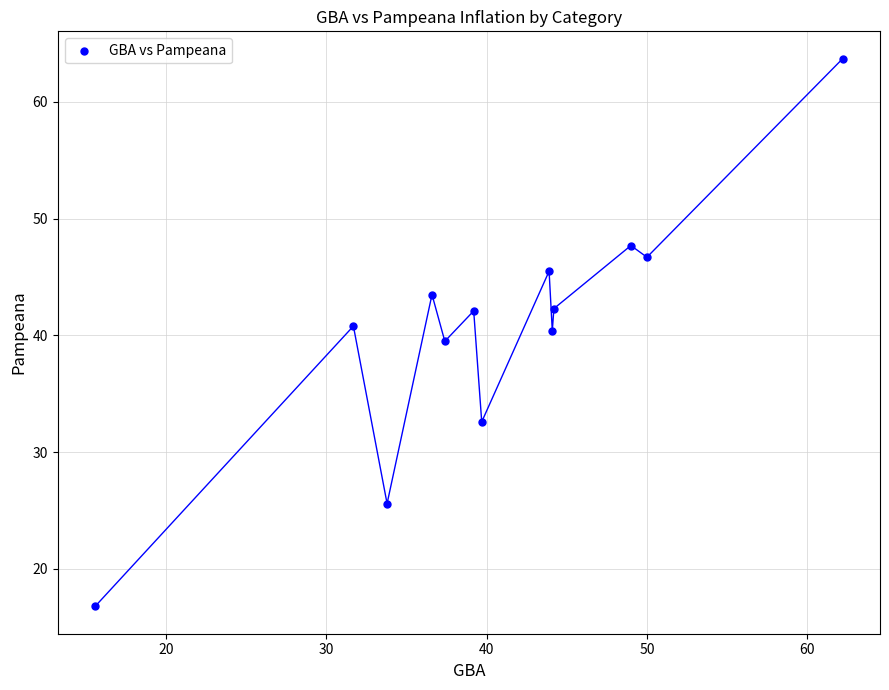

What is the range of X values (max minus min)?

46.6